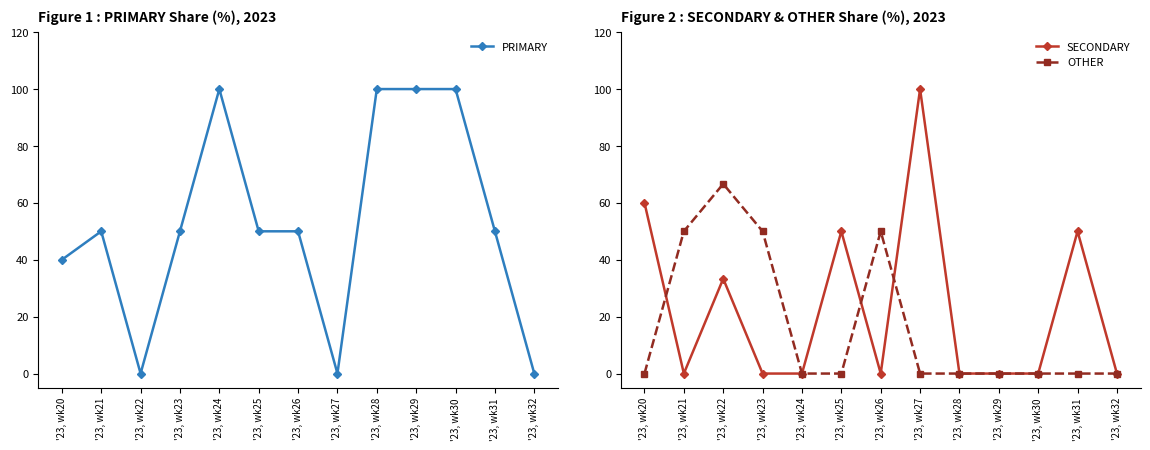

Which series has the largest range (max minus min)?

PRIMARY